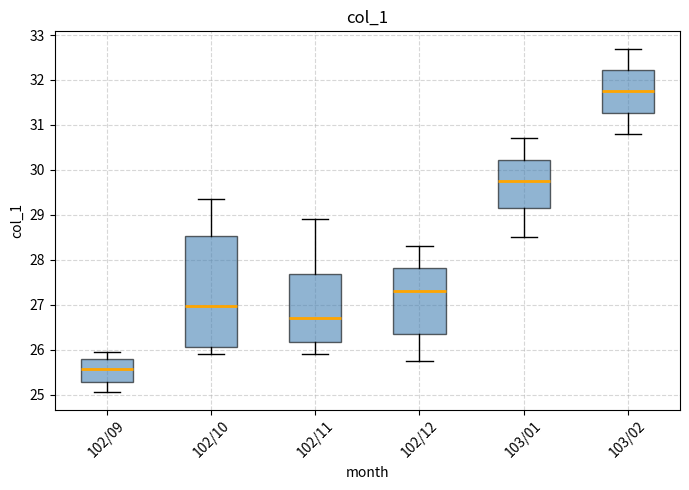

Which box's median line is the highest?

103/02